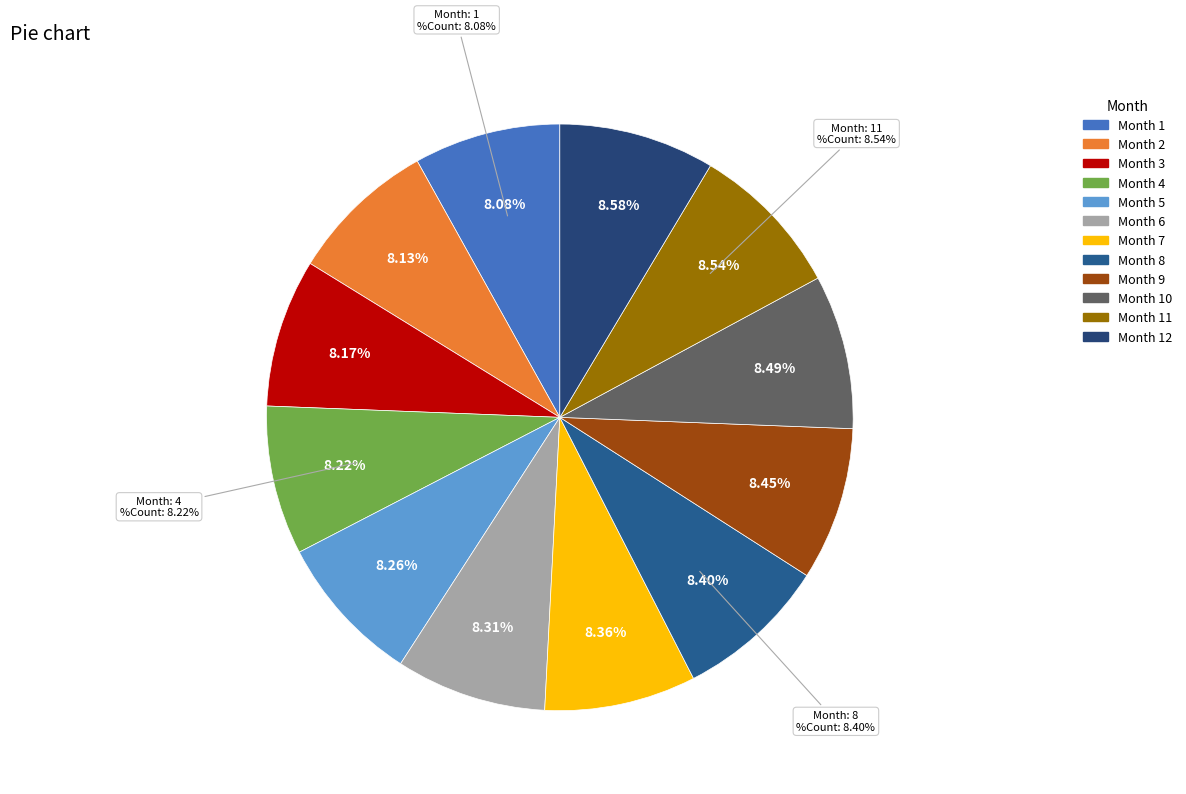

Rank the categories by value from highest to lowest.

12, 11, 10, 9, 8, 7, 6, 5, 4, 3, 2, 1